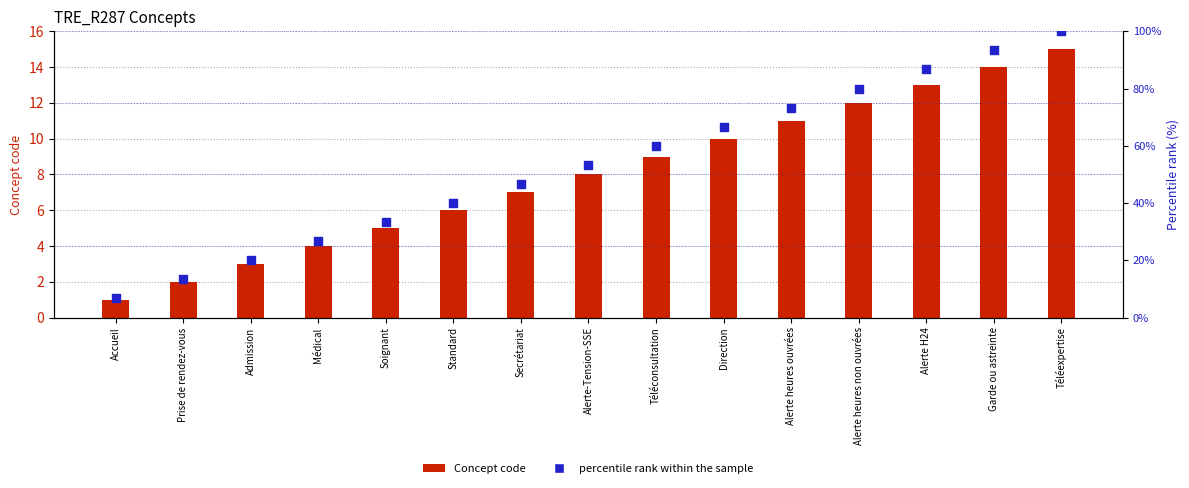

At how many categories does at least one series exceed 24?

12